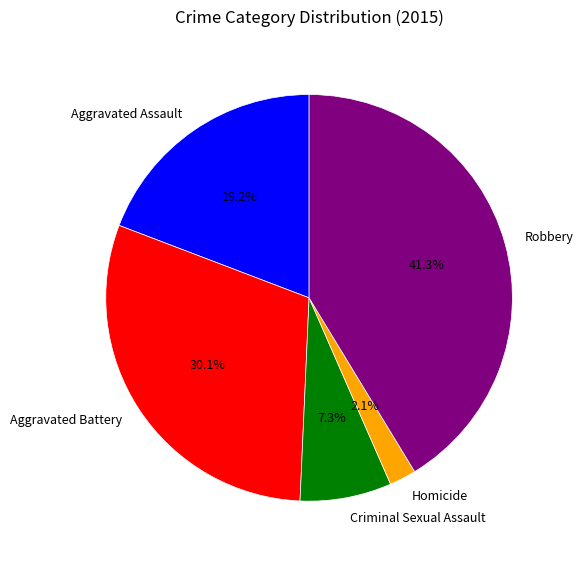

To the nearest percent, what portion does Criminal Sexual Assault represent?

7%